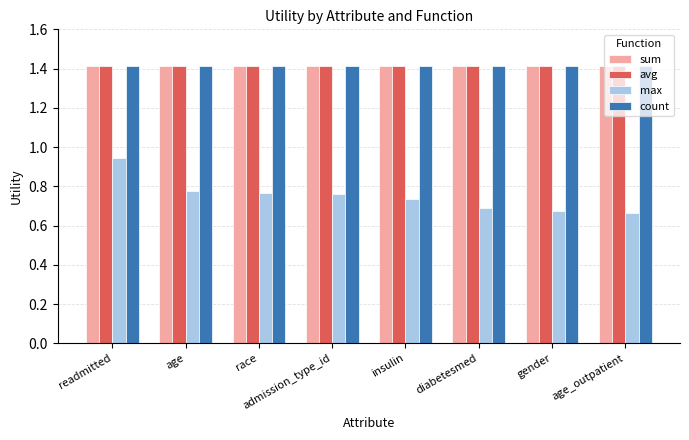

What is the label of the 3rd bar from the left?

race